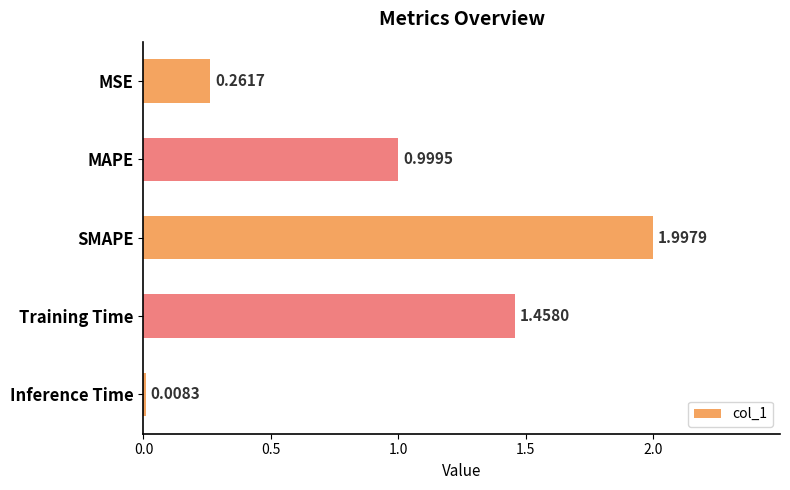

What is the label of the 5th bar from the top?

Inference Time